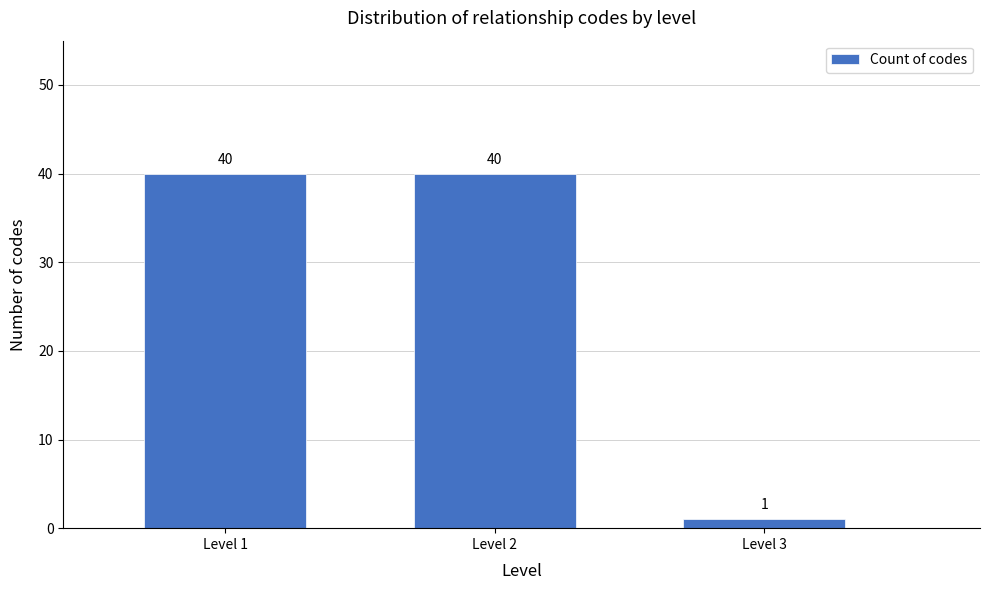

Reading right to left, transcribe all the data shown in this chart.

Level 3=1	Level 2=40	Level 1=40